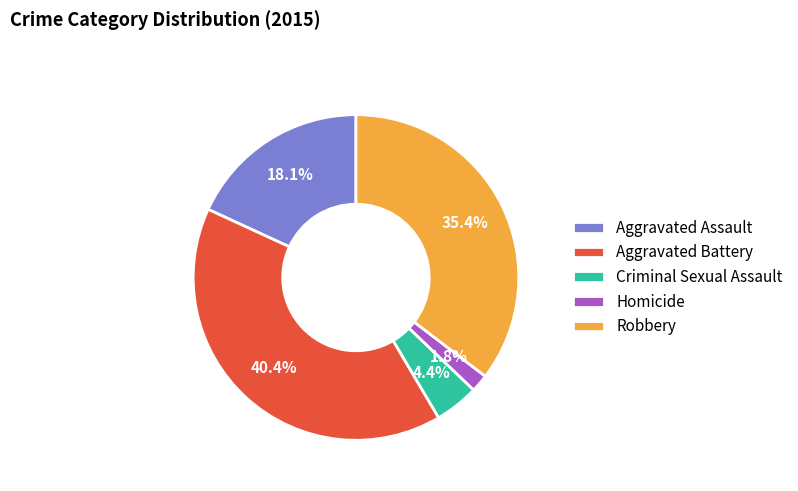

Which has a higher value, Homicide or Aggravated Assault?

Aggravated Assault